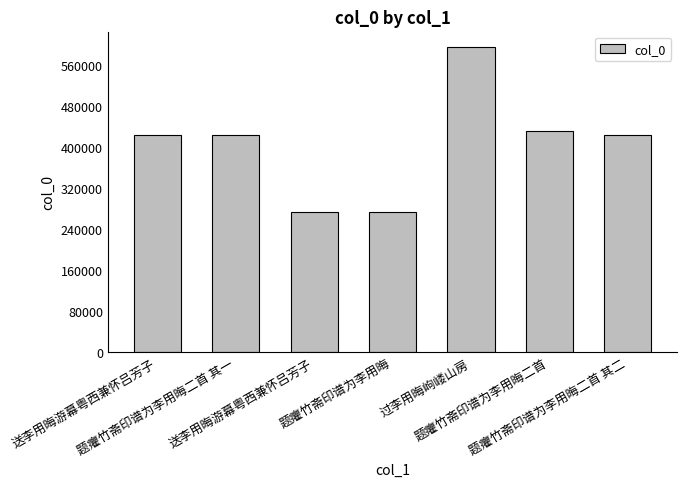

What is the label of the 4th bar from the left?

题癯竹斋印谱为李用晦